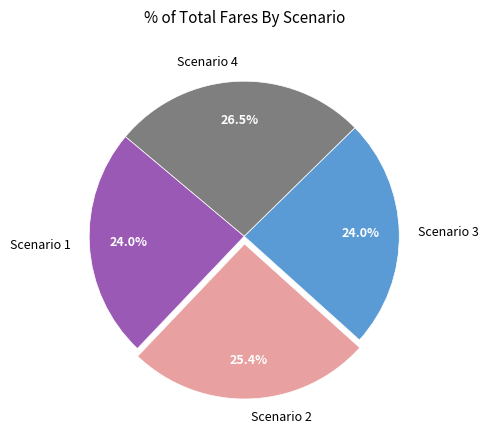

What is the largest slice in the pie chart?

Scenario 4